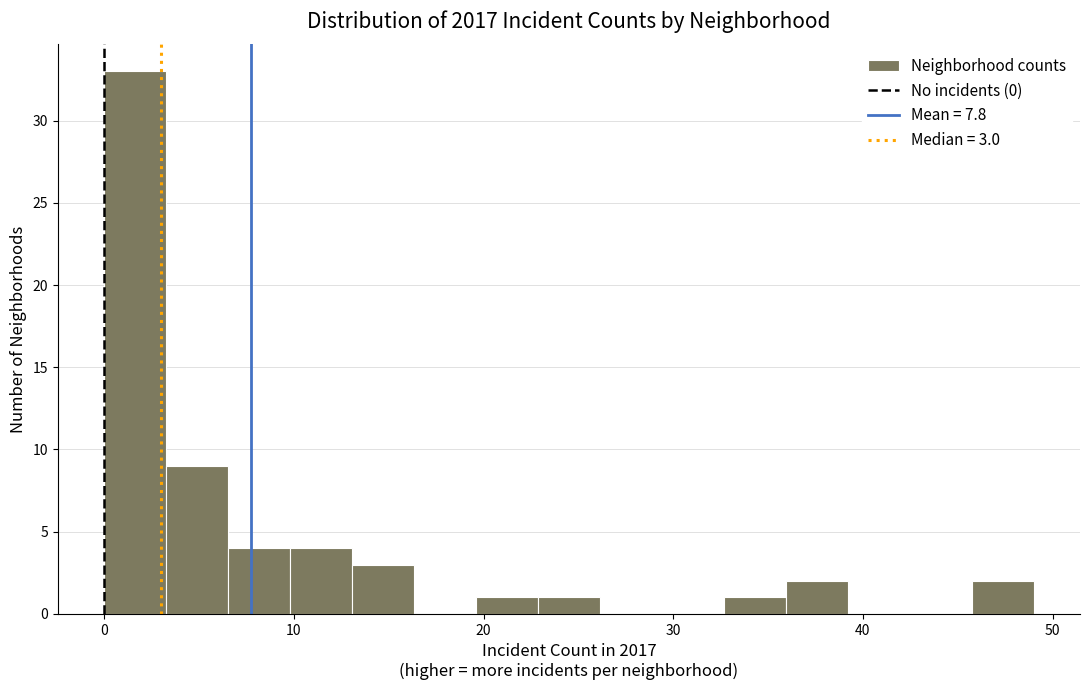

Around what value on the x-axis is the tallest bar? Give the approximate position of its centre, as read against the axis.

2